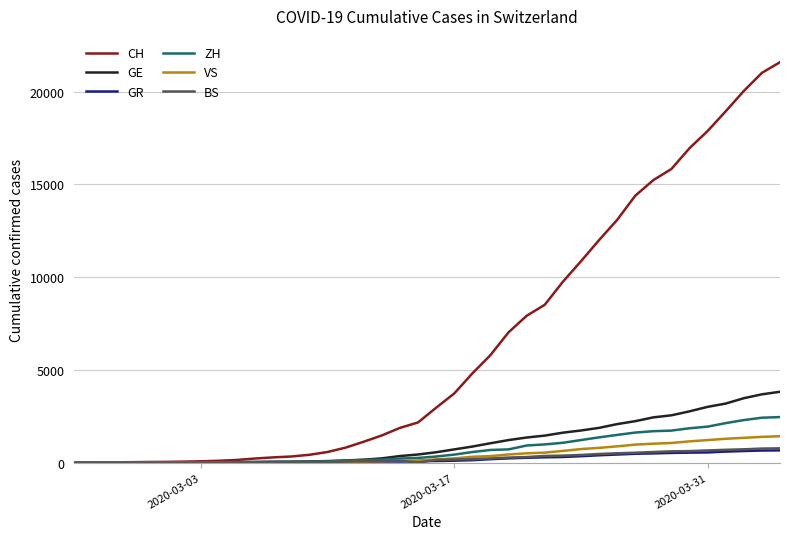

What is the maximum value shown in the chart?

21583